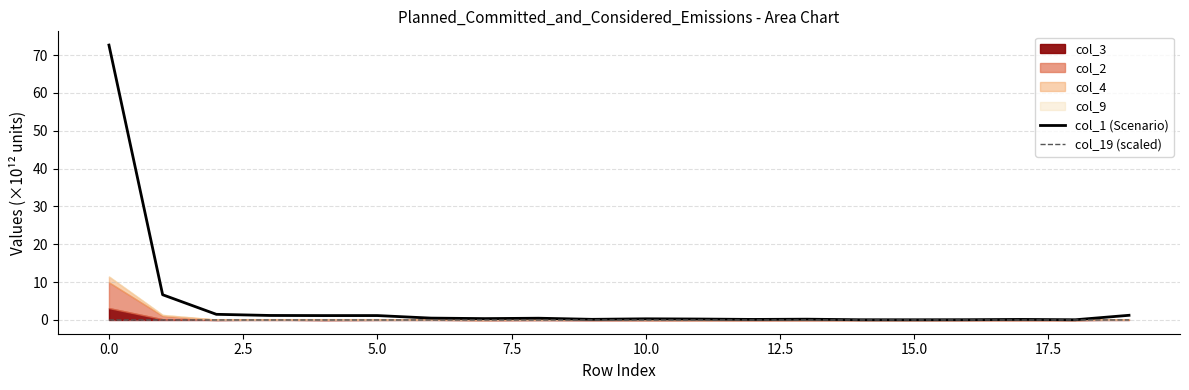

The value of col_1 (Scenario) at 5.0 is 1.9. True or false?

False